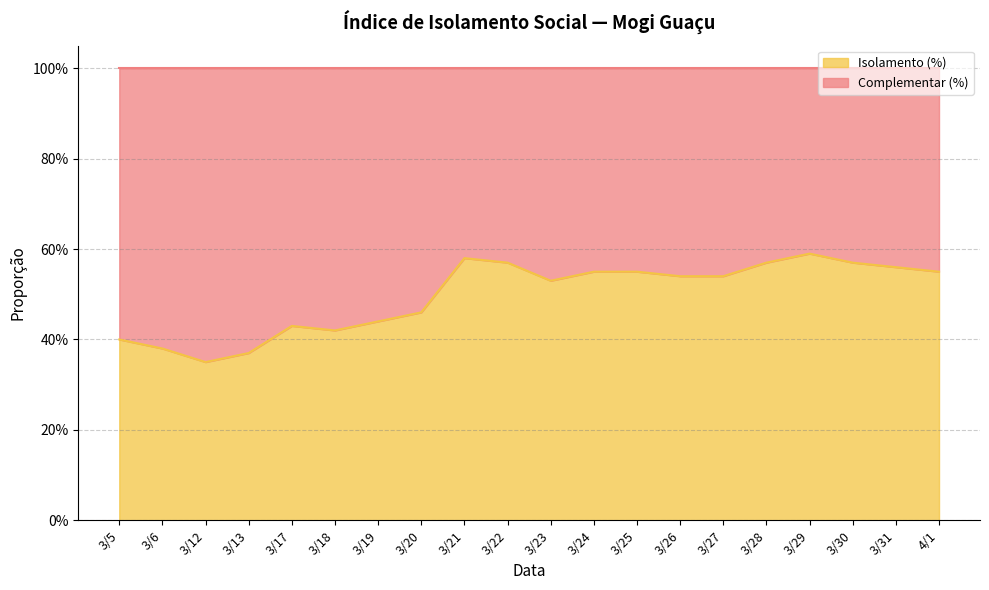

What is the change in value from 3/13 to 3/26?

+0.2